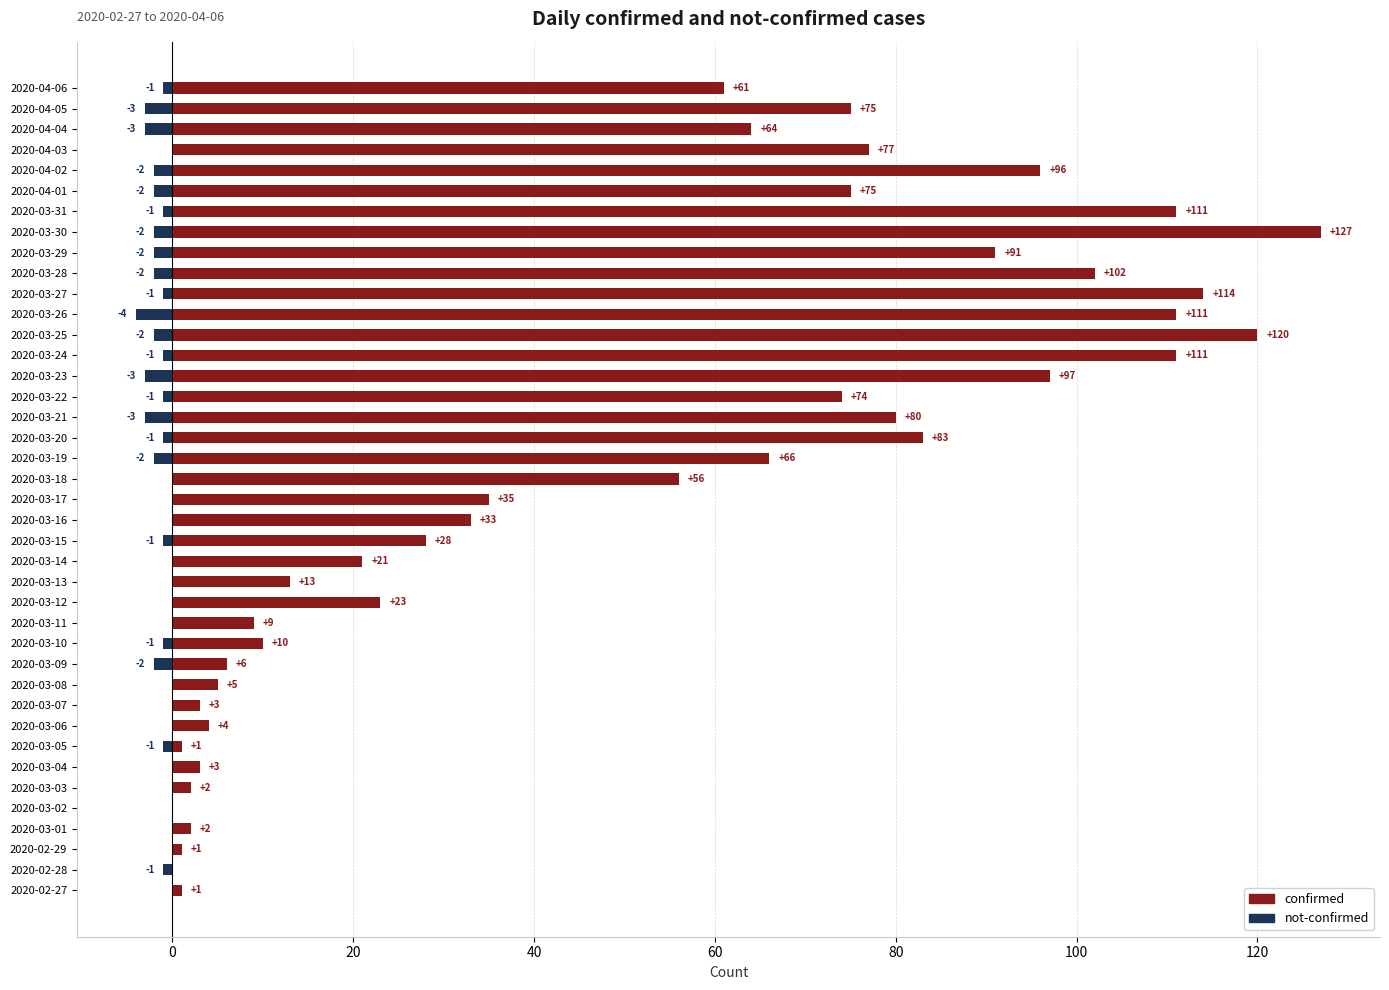

Count the number of data series in this chart.

2